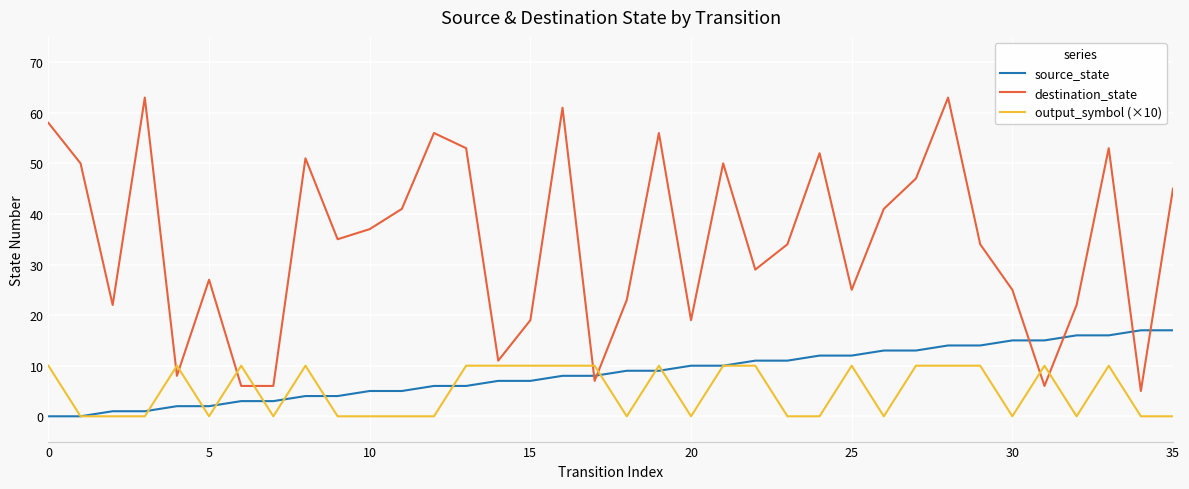

Which series has the largest total across all categories?

destination_state